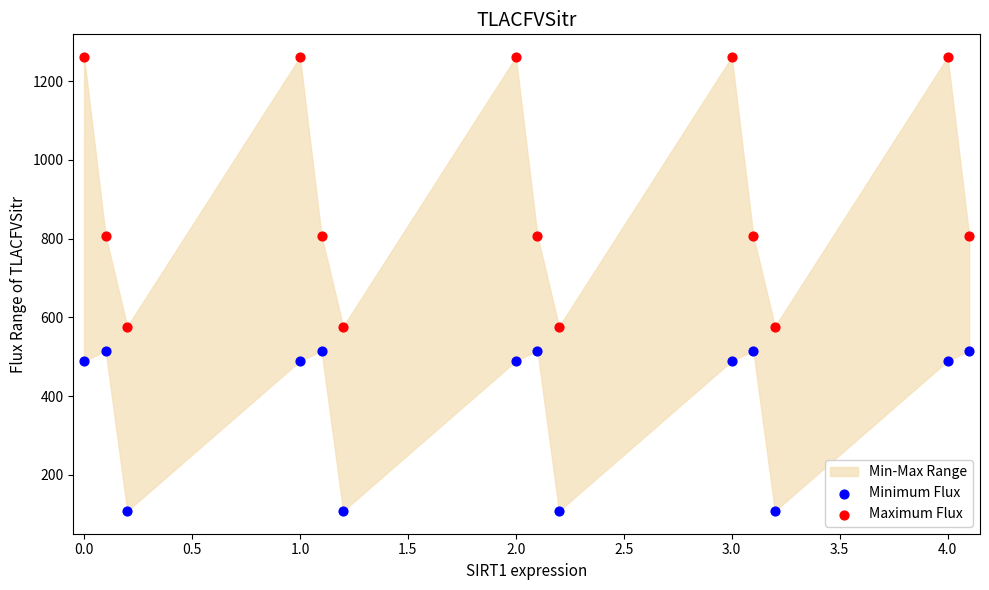

Which series has the largest Y range (max minus min)?

Maximum Flux